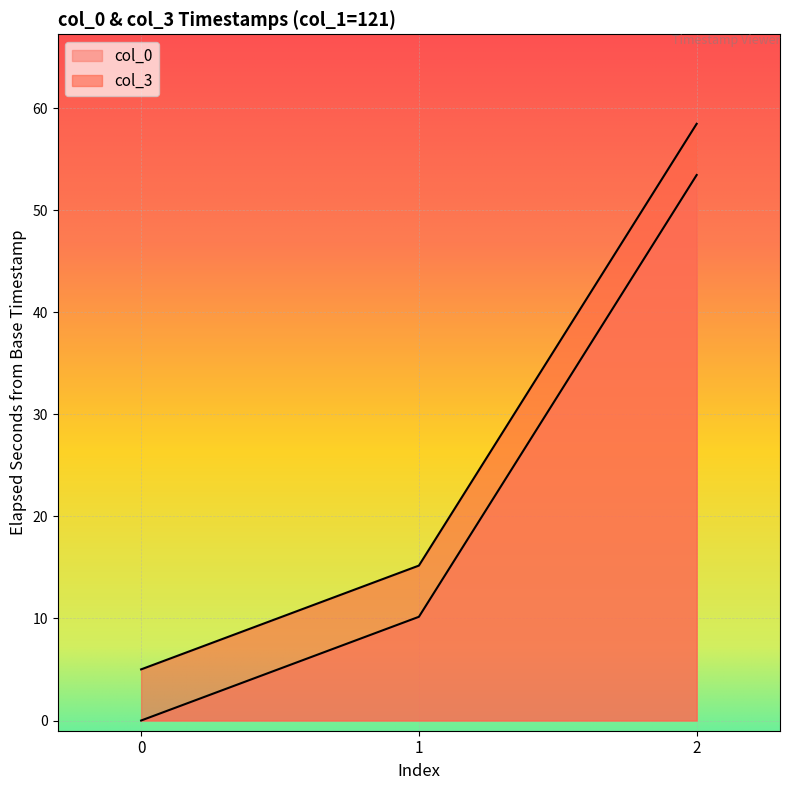

The col_0 series shows 0.0 at 0. True or false?

True